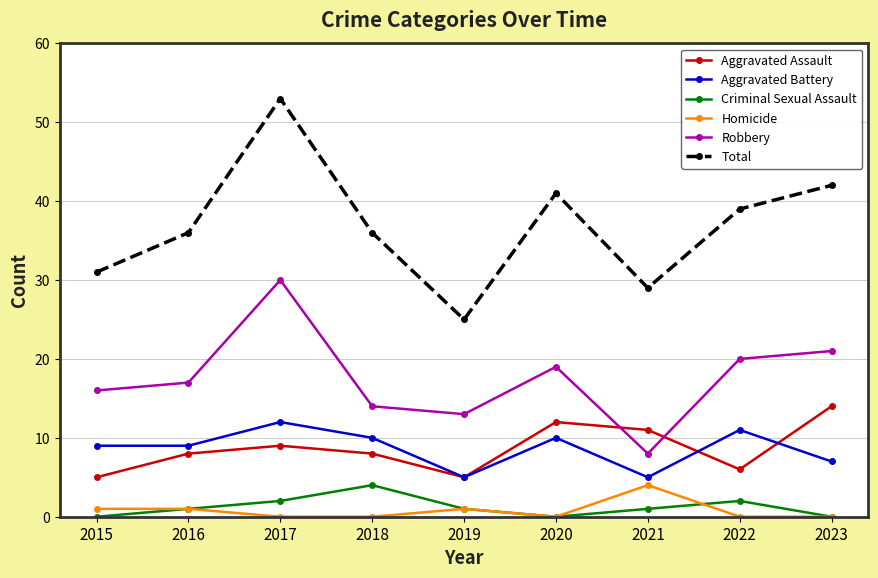

How many lines are shown in the chart?

6